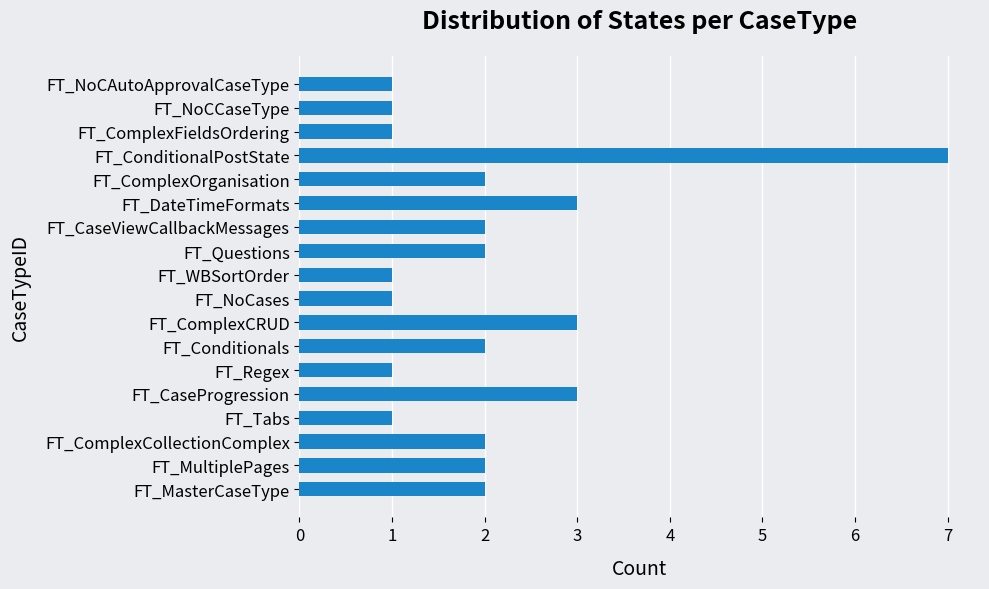

Reading bottom to top, extract all data points from this chart.

2	2	2	1	3	1	2	3	1	1	2	2	3	2	7	1	1	1